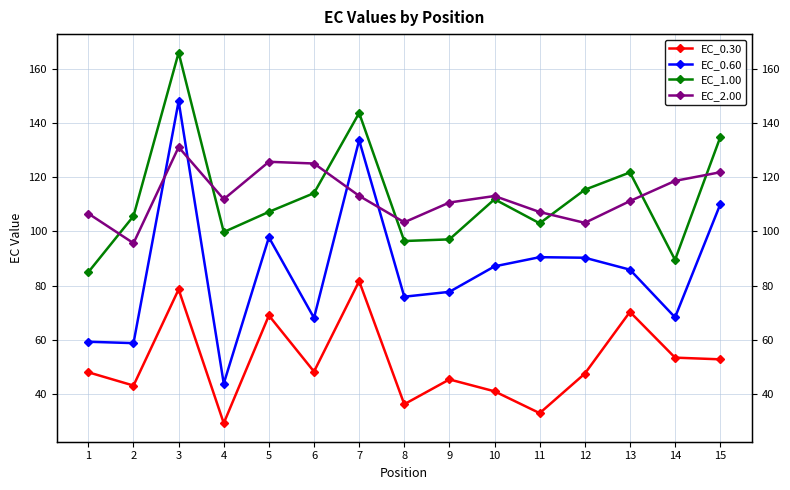

At which category does EC_0.60 reach its first local valley?

2